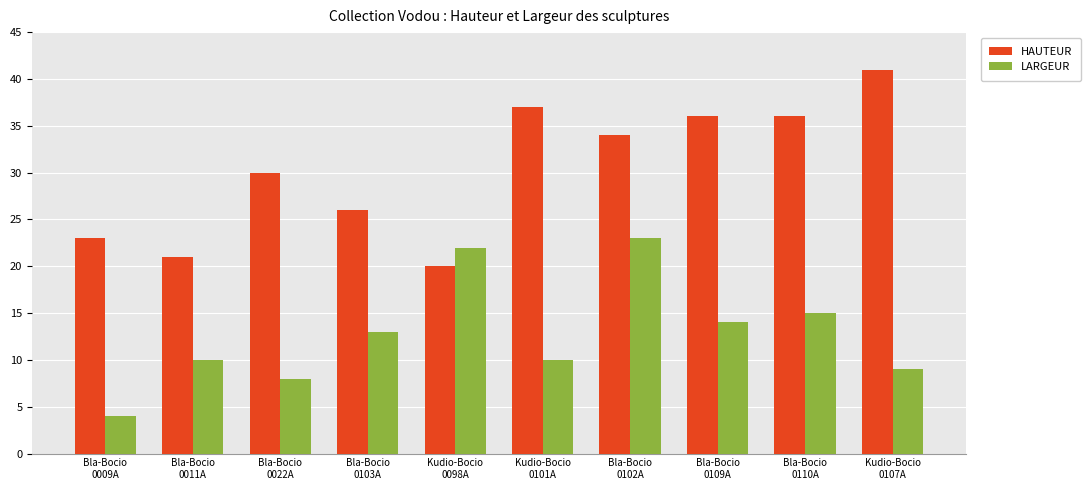

Rank the series at Bla-Bocio
0022A from lowest to highest value.

LARGEUR, HAUTEUR